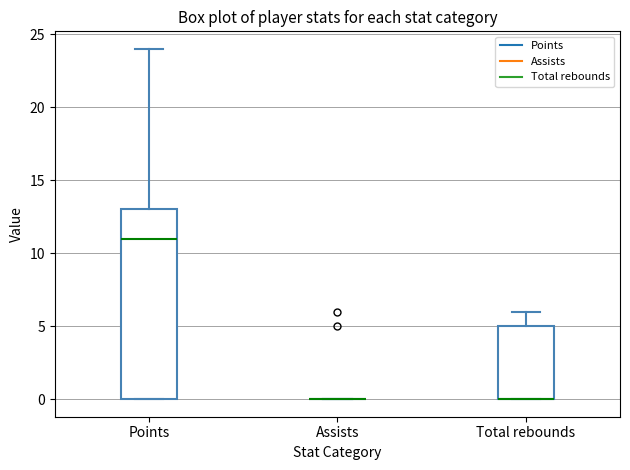

Reading left to right, read every box against the y-axis: the position of its median line, the range the box covers, and the ends of its whiskers. The values are not printed on the chart, so give them approximately, as read against the axis.

Points: median 11, box 0 to 13, whiskers 0 to 24
Assists: box collapsed to a line at 0, whiskers 0 to 0
Total rebounds: median 0 (drawn on the box's lower edge), box 0 to 5, whiskers 0 to 6